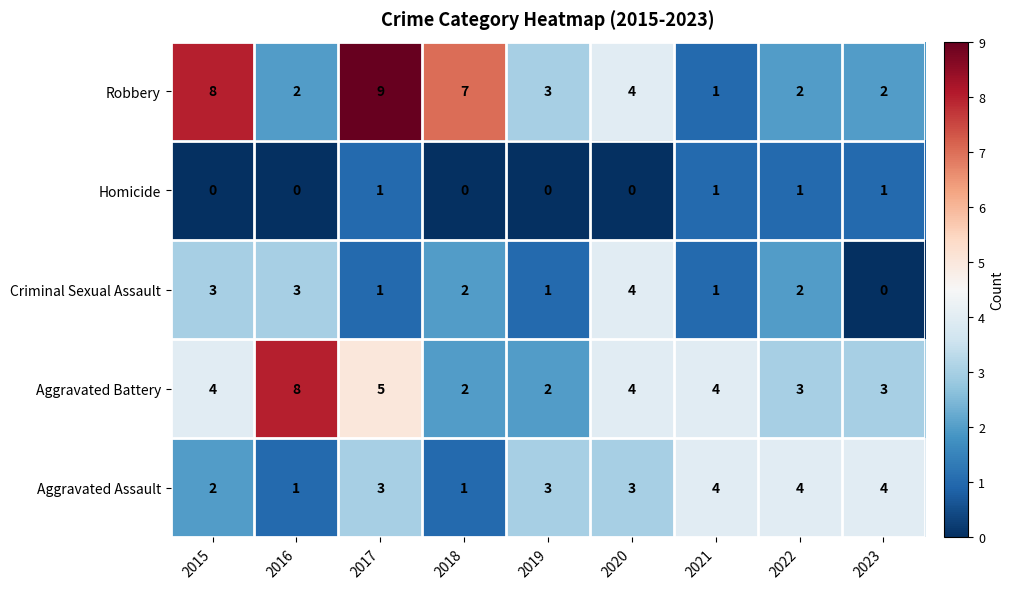

What is the difference between the highest and lowest values at 2017?

8